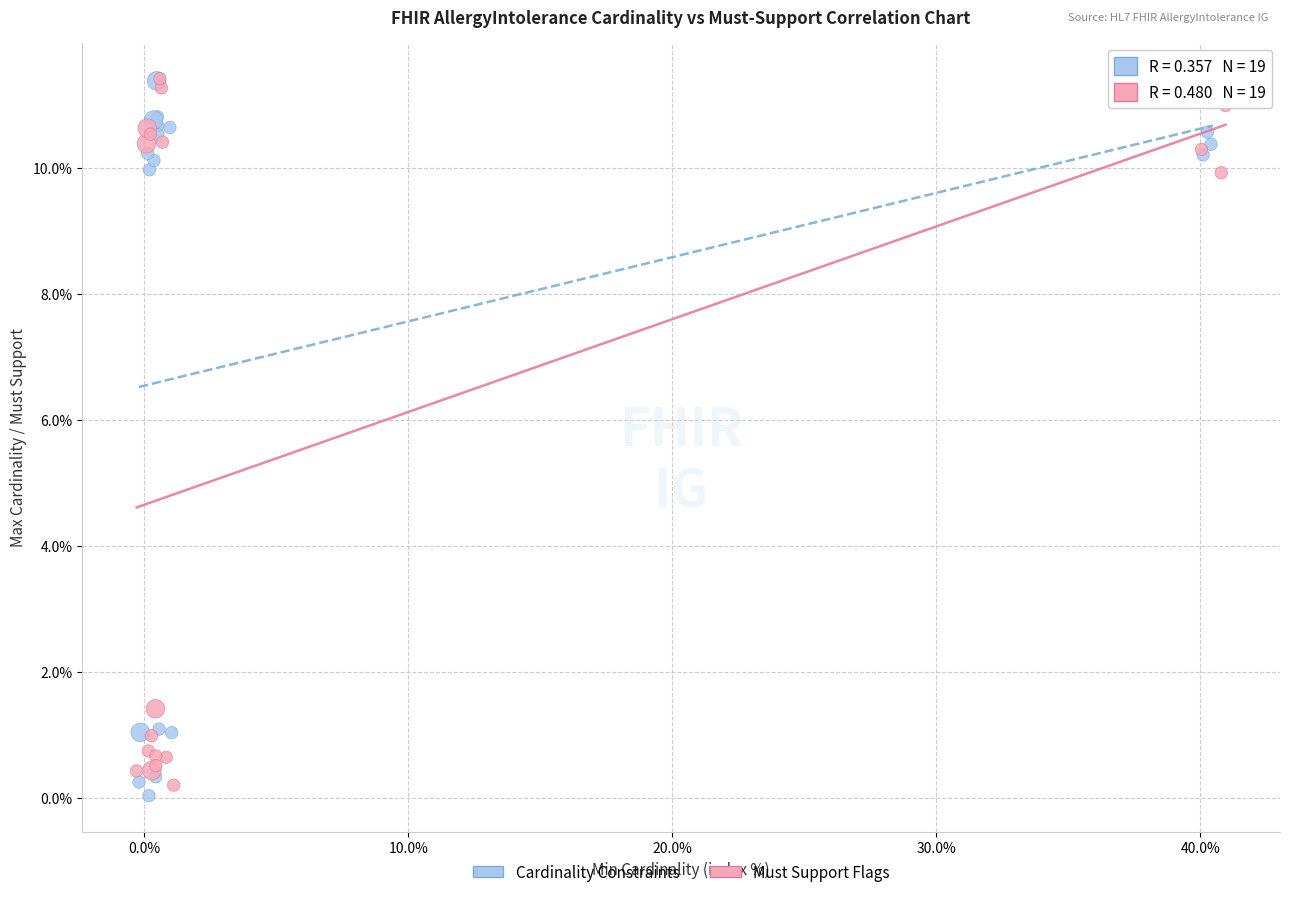

Which series contains the lowest Y value?

Cardinality Constraints